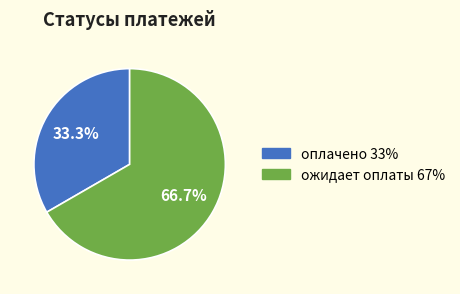

Which category accounts for the majority?

ожидает оплаты